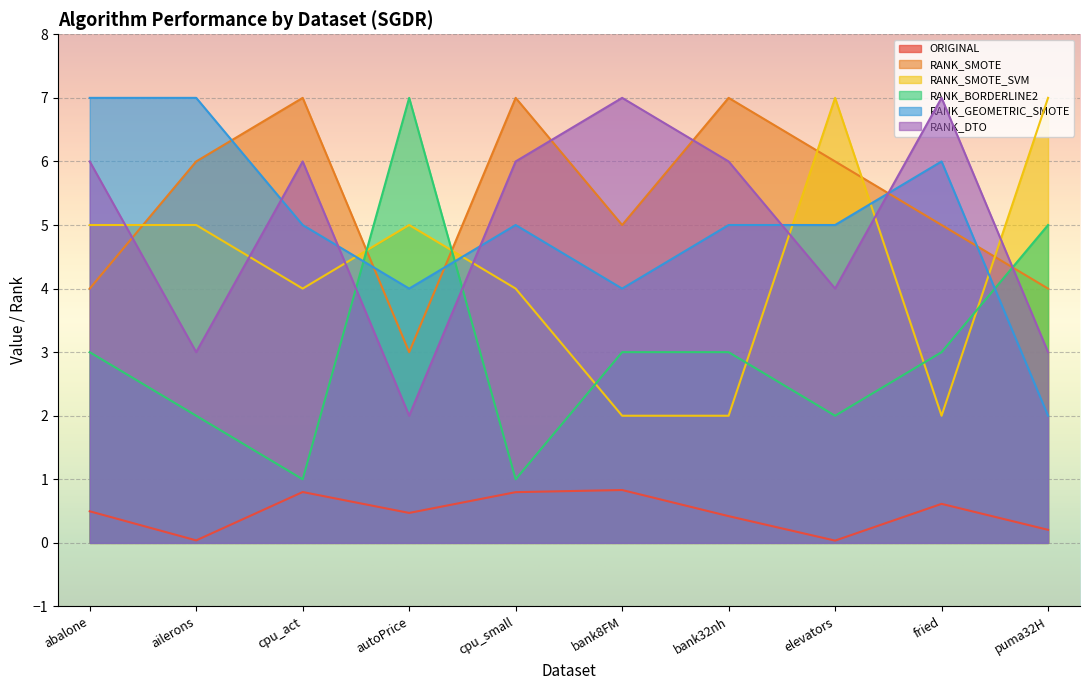

What is the label of the 2nd point from the left?

ailerons